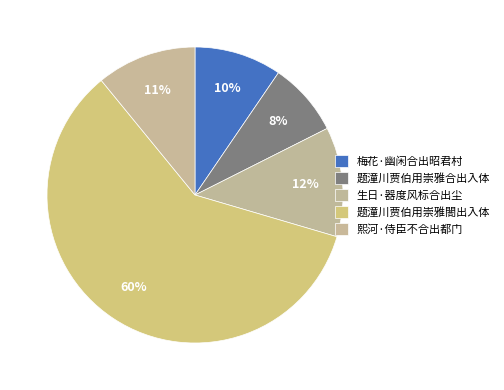

What percentage is the 梅花·幽闲合出昭君村 slice, to the nearest percent?

10%